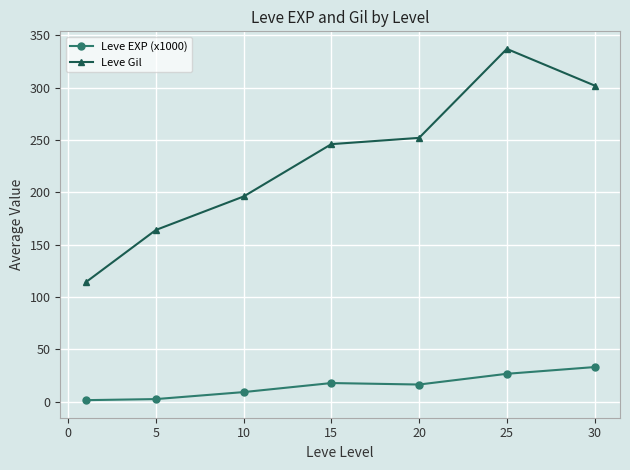

True or false: Leve Gil has more than 0 interior local peaks.

True